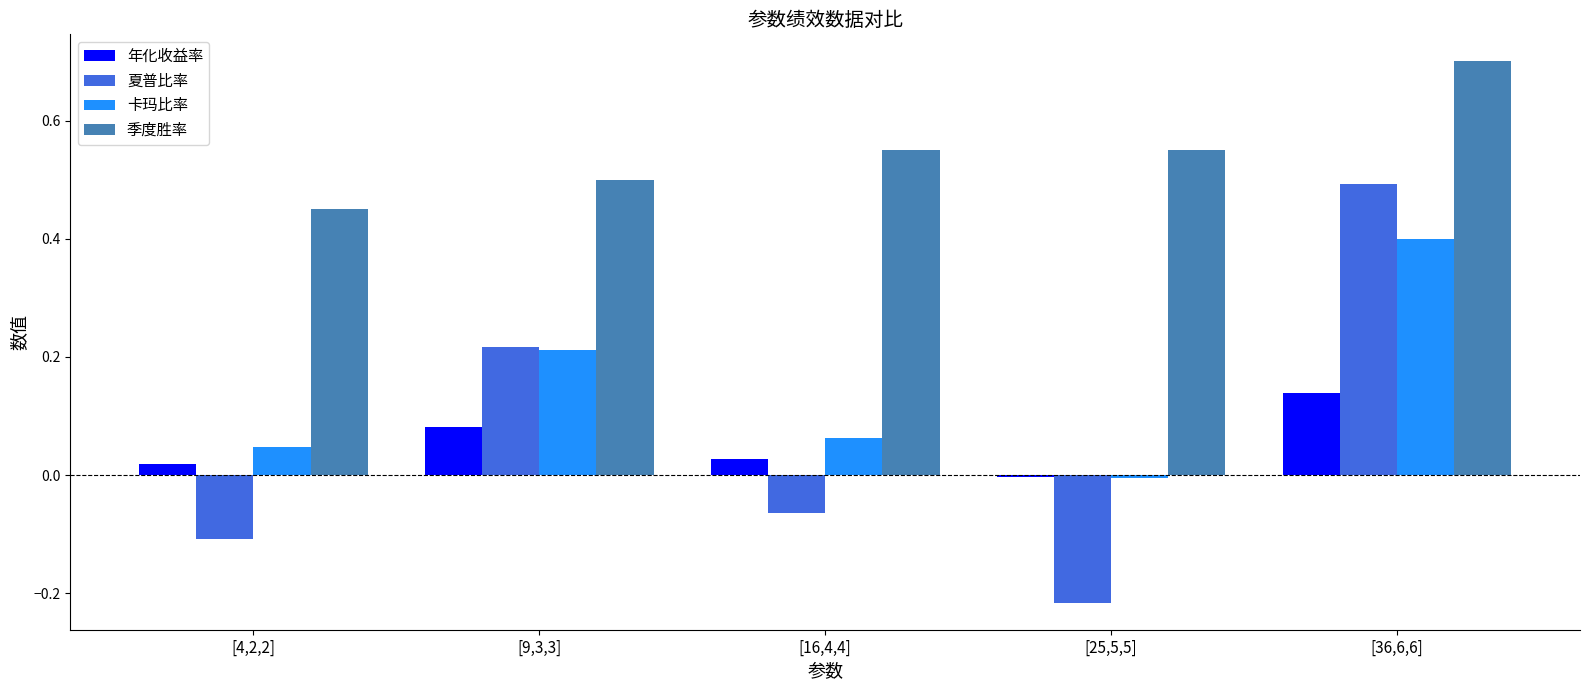

What is the sum of the 季度胜率 values at [36,6,6] and [9,3,3]?

1.2